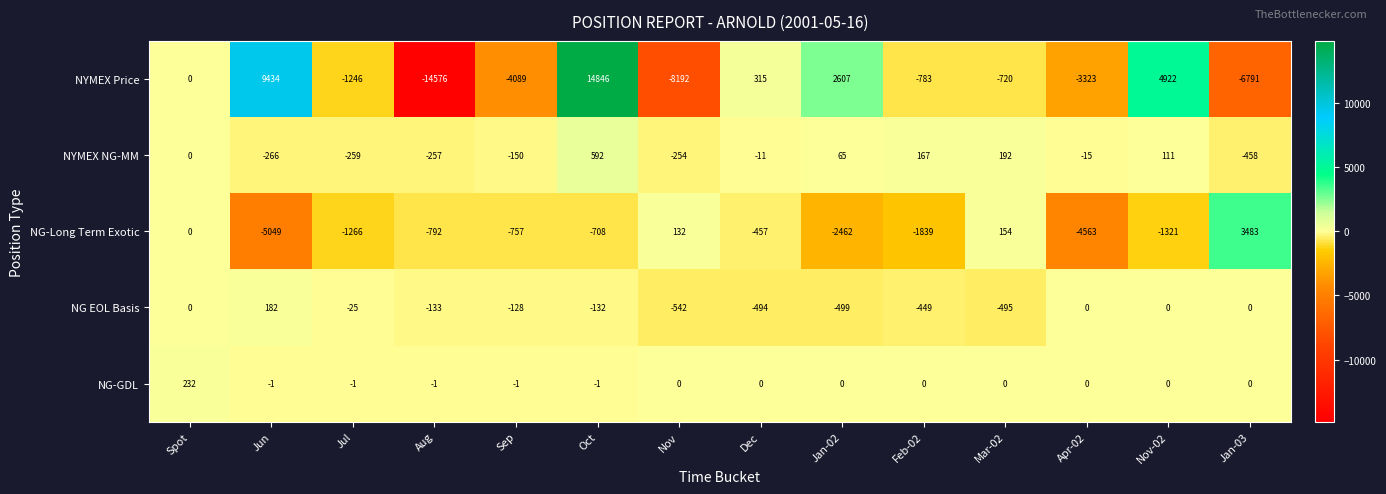

How many negative values does the NG-GDL series have?

5